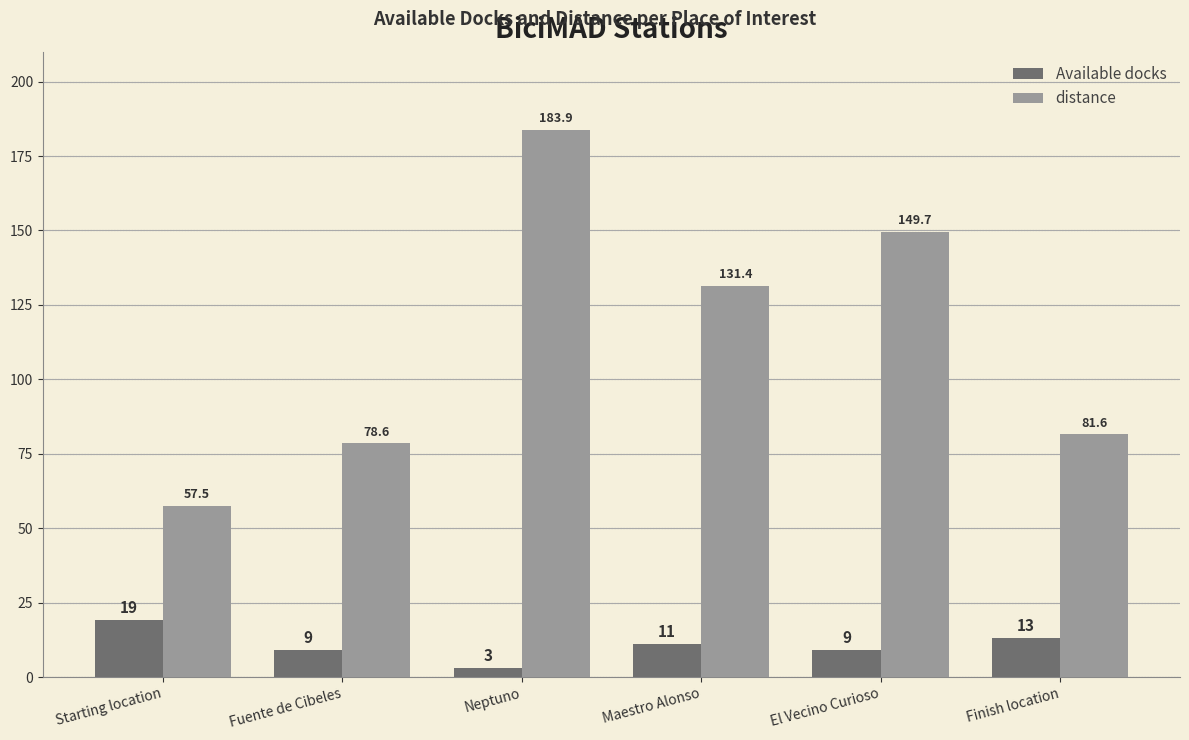

What is the sum of the Available docks values at Maestro Alonso and Neptuno?

14.0